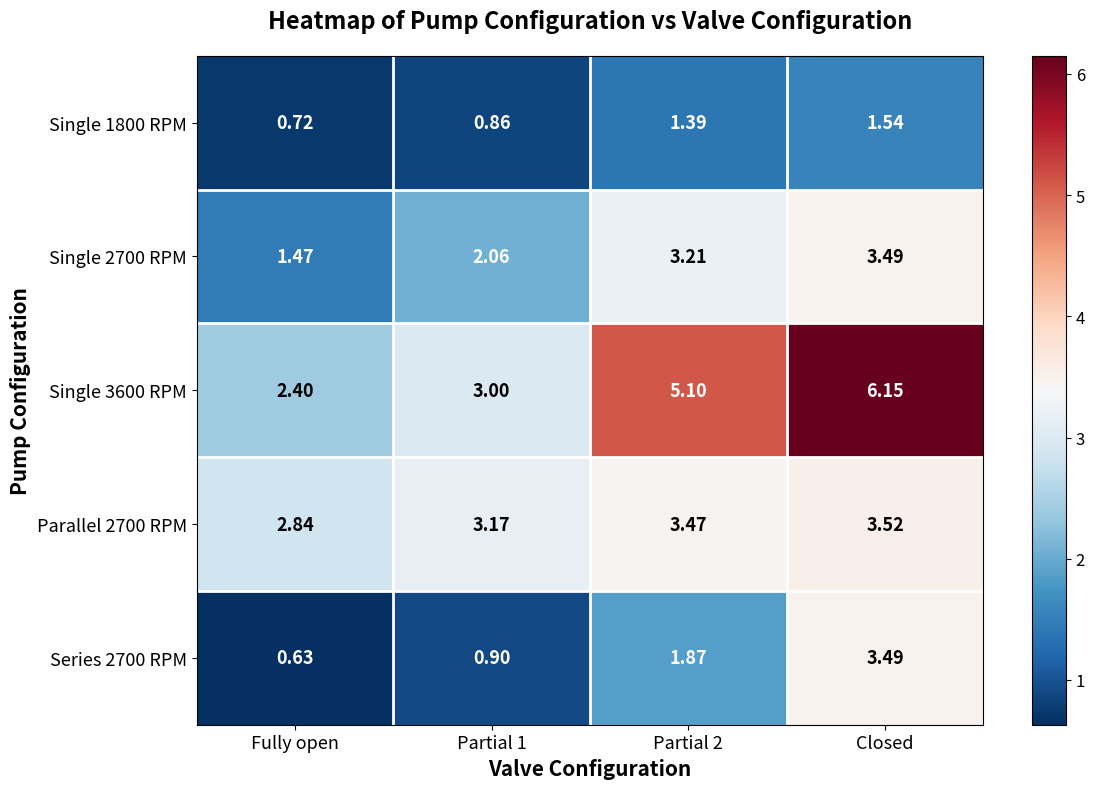

How many data points does each series have?

4